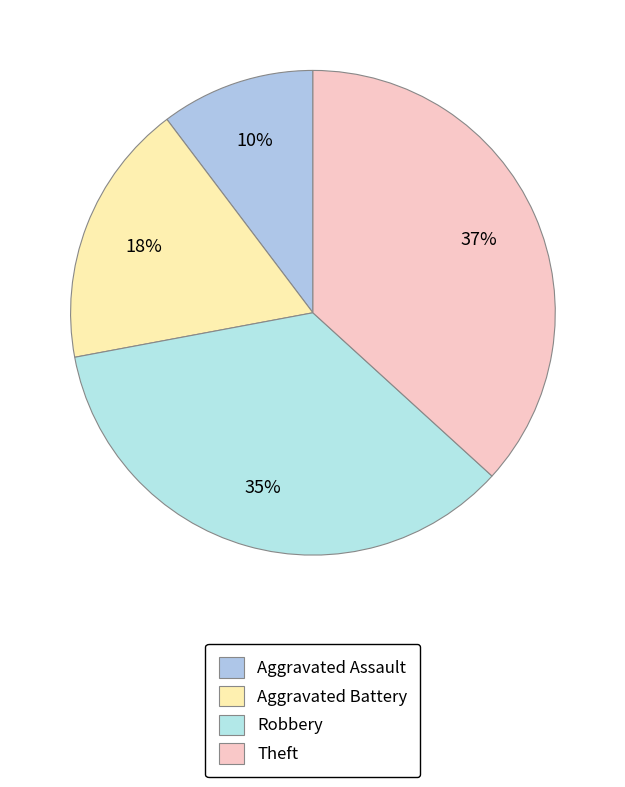

What is the total percentage of Aggravated Assault and Robbery?

45.6%